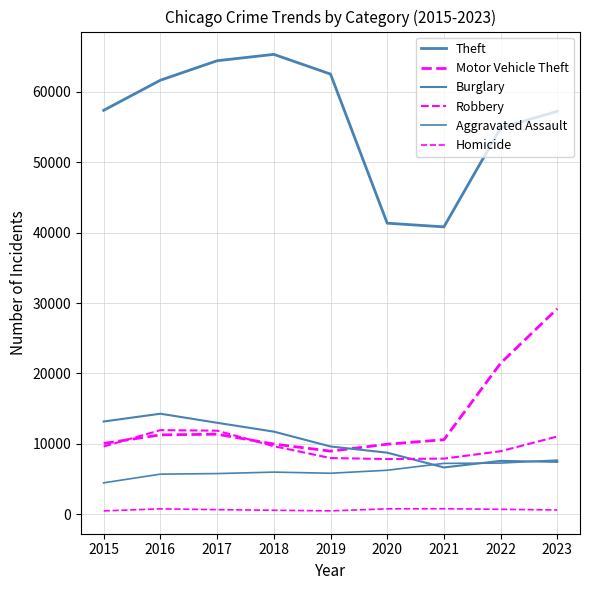

How many lines are shown in the chart?

6